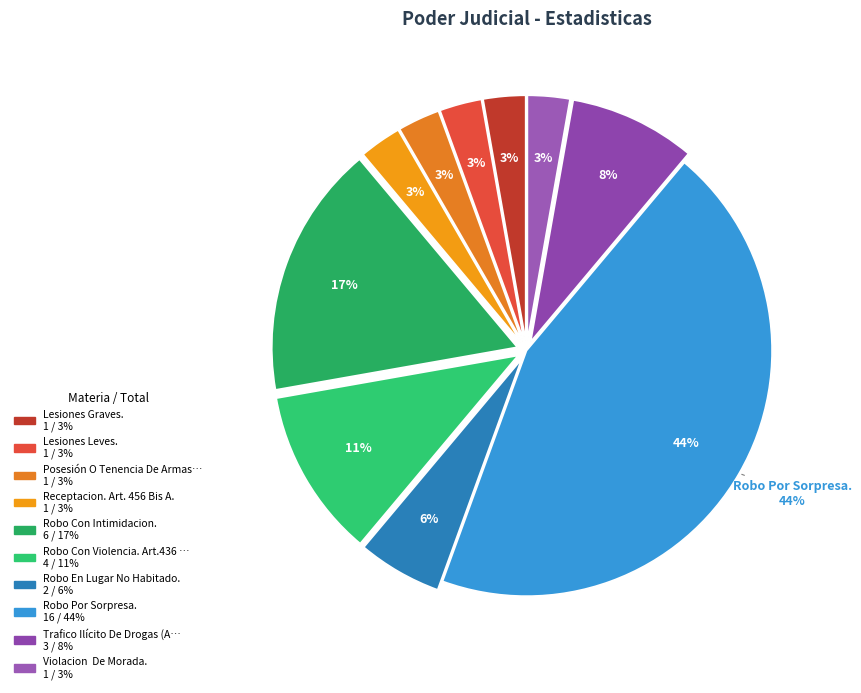

Which slice is the smallest?

Lesiones Graves.